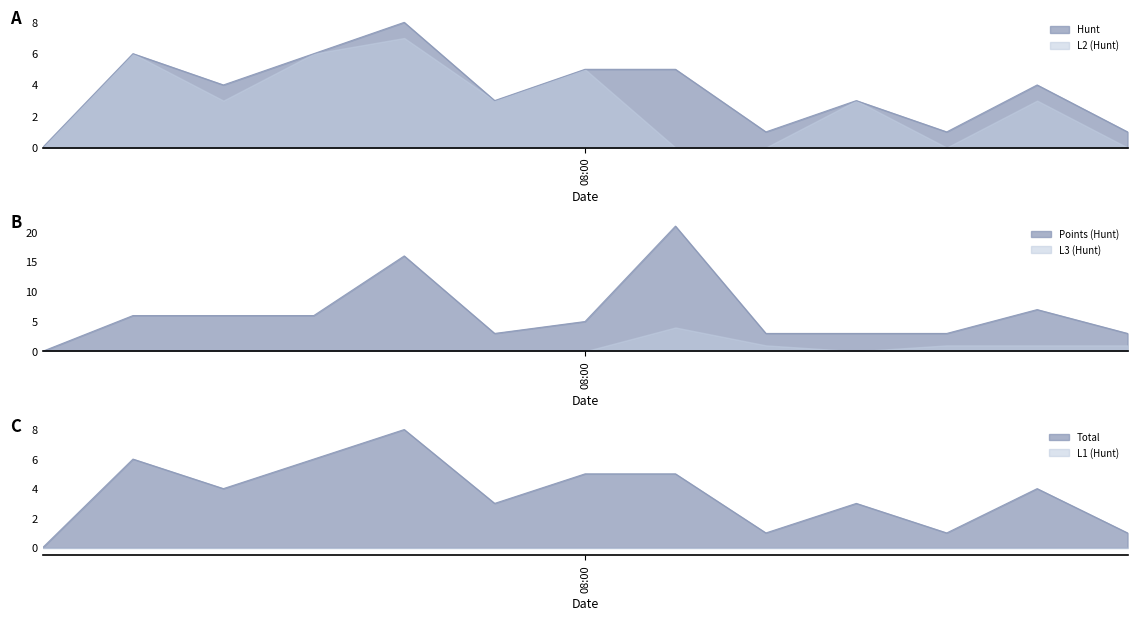

How many data points does each series have?

13